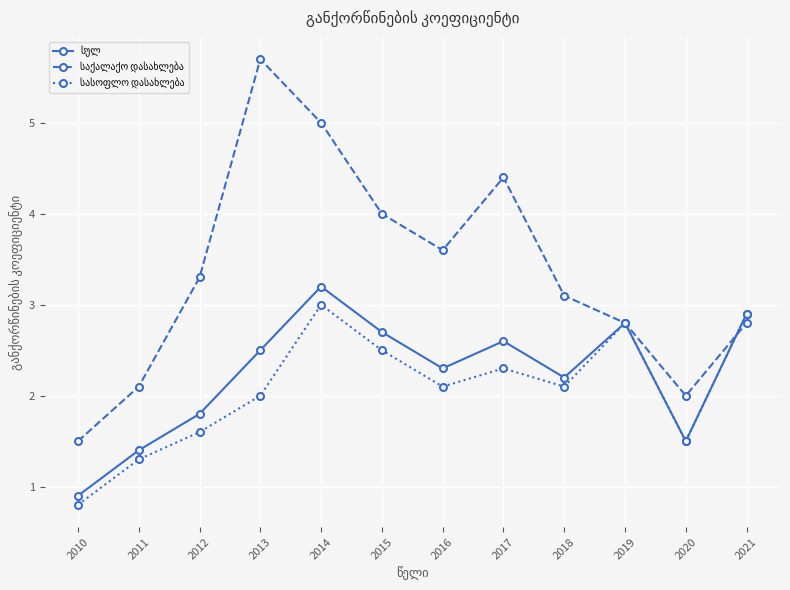

What is the difference between the highest and lowest values at 2012?

1.7